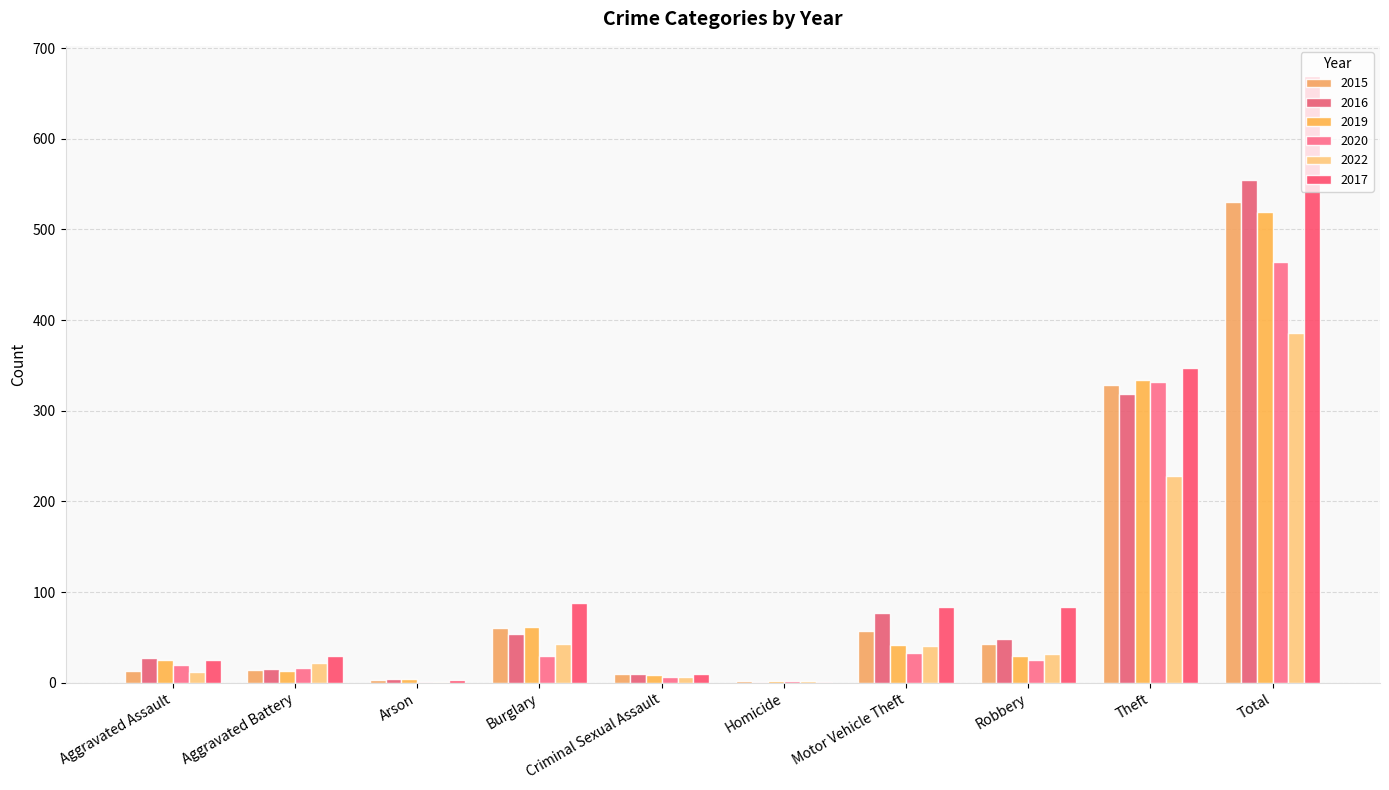

What is the label of the 1st bar from the right?

Total